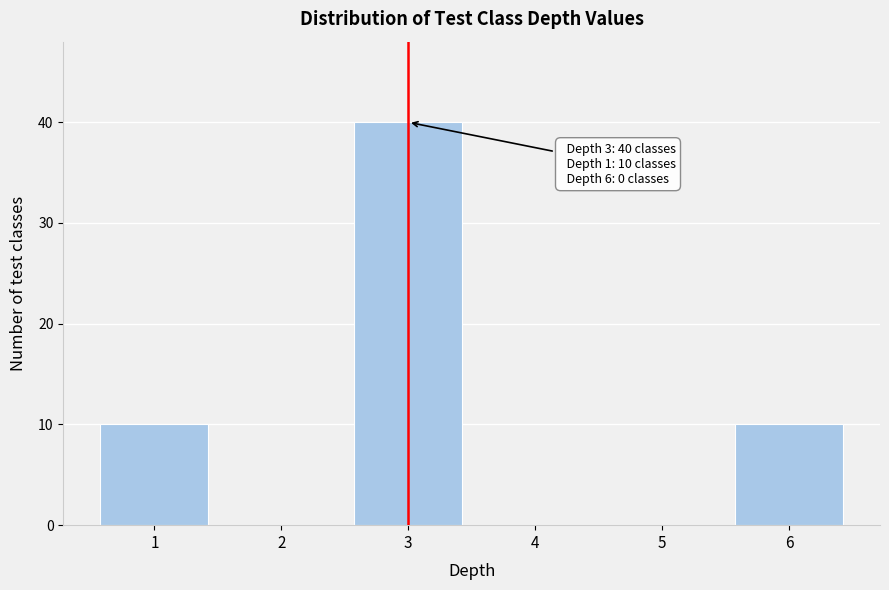

Over which range of the x-axis is the bar tallest?

2.5 to 3.5